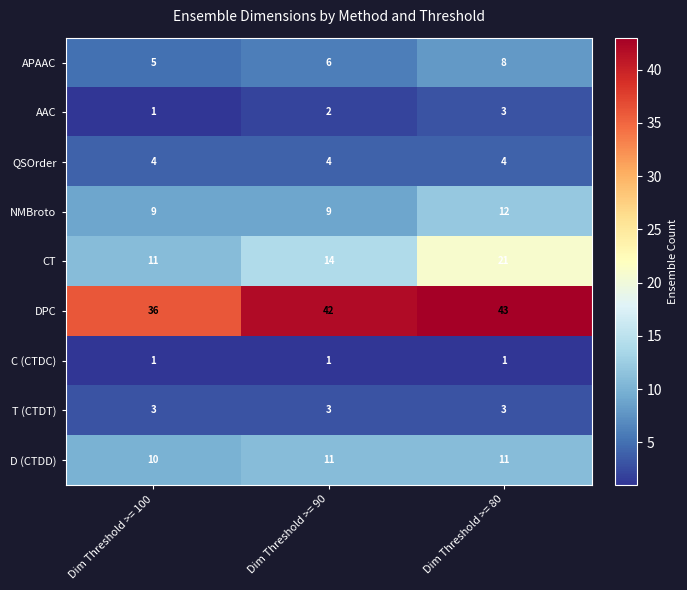

Reading left to right, extract all data points from this chart.

APAAC: 5	6	8
AAC: 1	2	3
QSOrder: 4	4	4
NMBroto: 9	9	12
CT: 11	14	21
DPC: 36	42	43
C (CTDC): 1	1	1
T (CTDT): 3	3	3
D (CTDD): 10	11	11